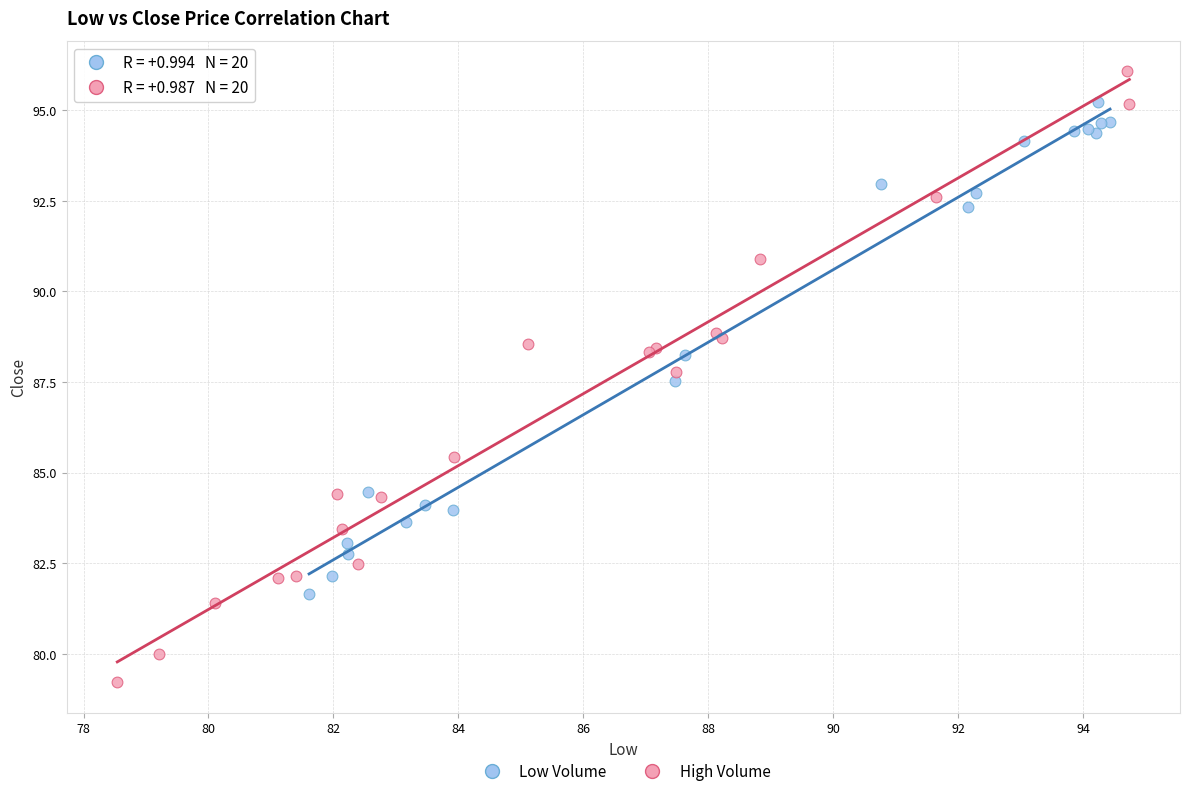

What are all the series names shown in the legend?

Low Volume, High Volume